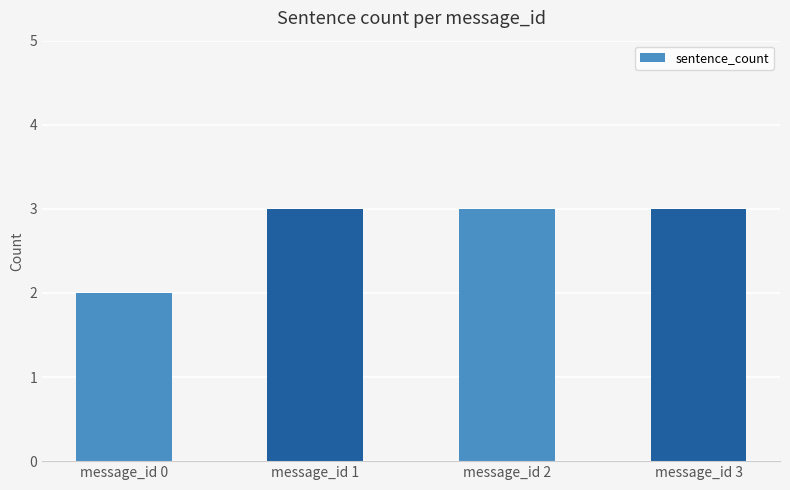

Is it true that the value at message_id 3 is 1?

False